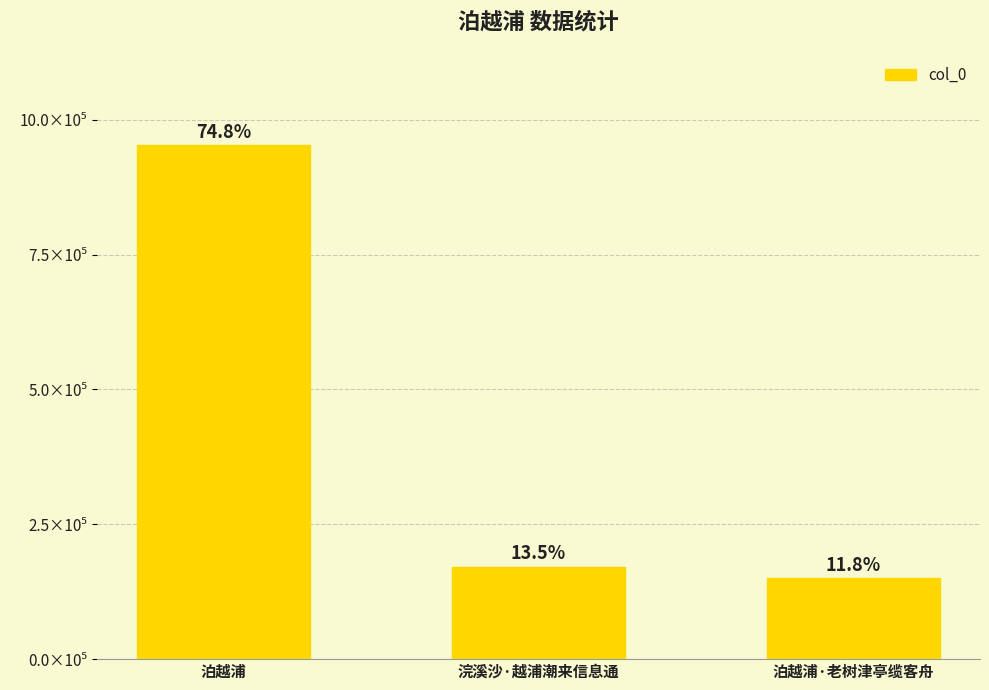

True or false: the data shows 149711 at 泊越浦·老树津亭缆客舟.

True